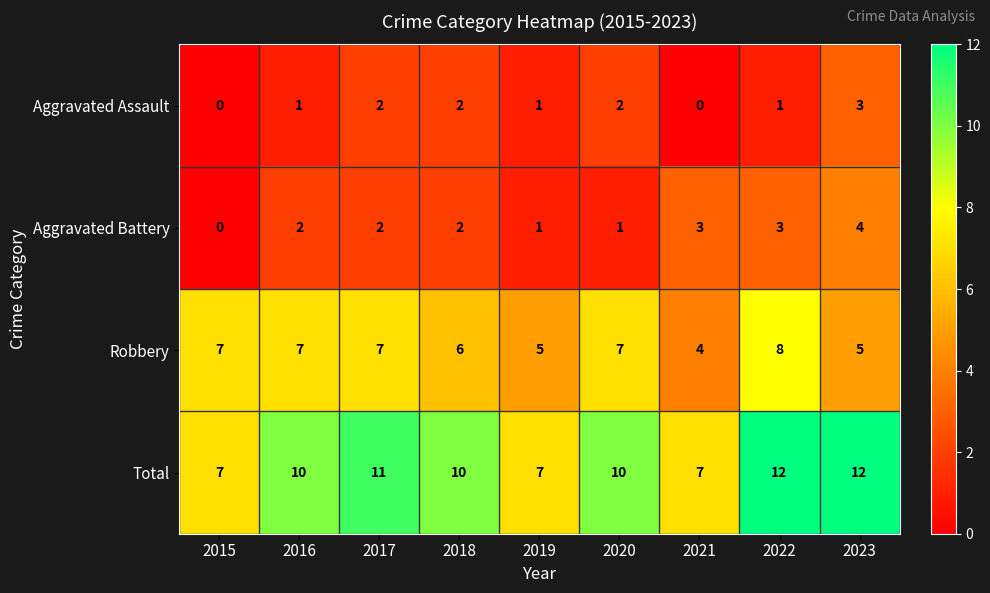

What is the spread (max minus min) of values at 2017?

9